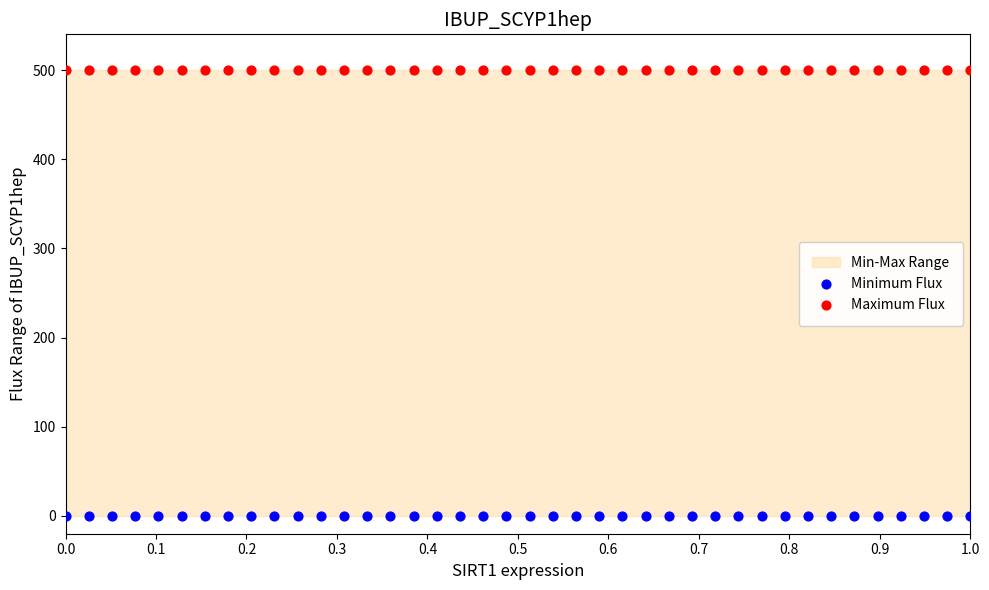

Which series reaches the maximum Y coordinate?

Maximum Flux